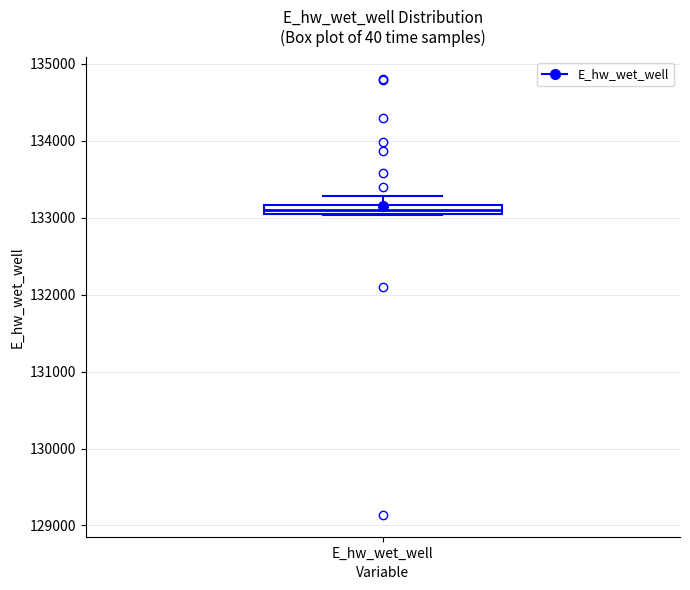

Where does the upper whisker of the box for E_hw_wet_well end on the y-axis? The values are not printed on the chart, so give them approximately, as read against the axis.

133300